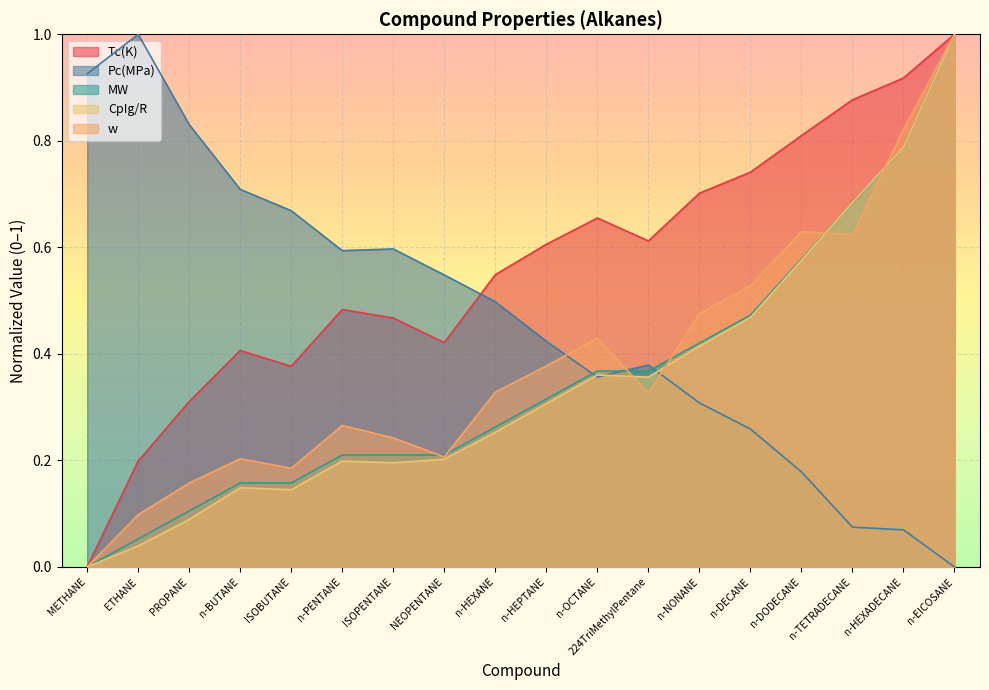

What is the label of the 17th point from the right?

ETHANE